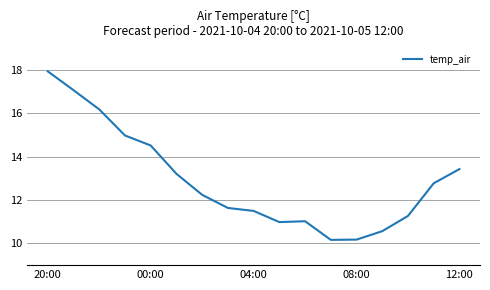

What is the difference between the maximum and minimum values?

7.8